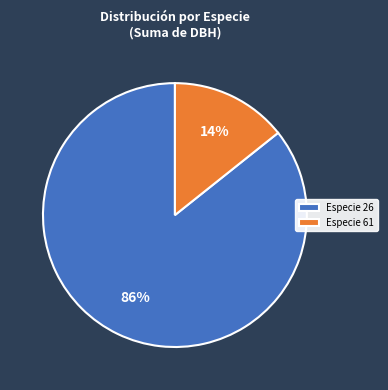

To the nearest percent, what is the average slice percentage?

50%